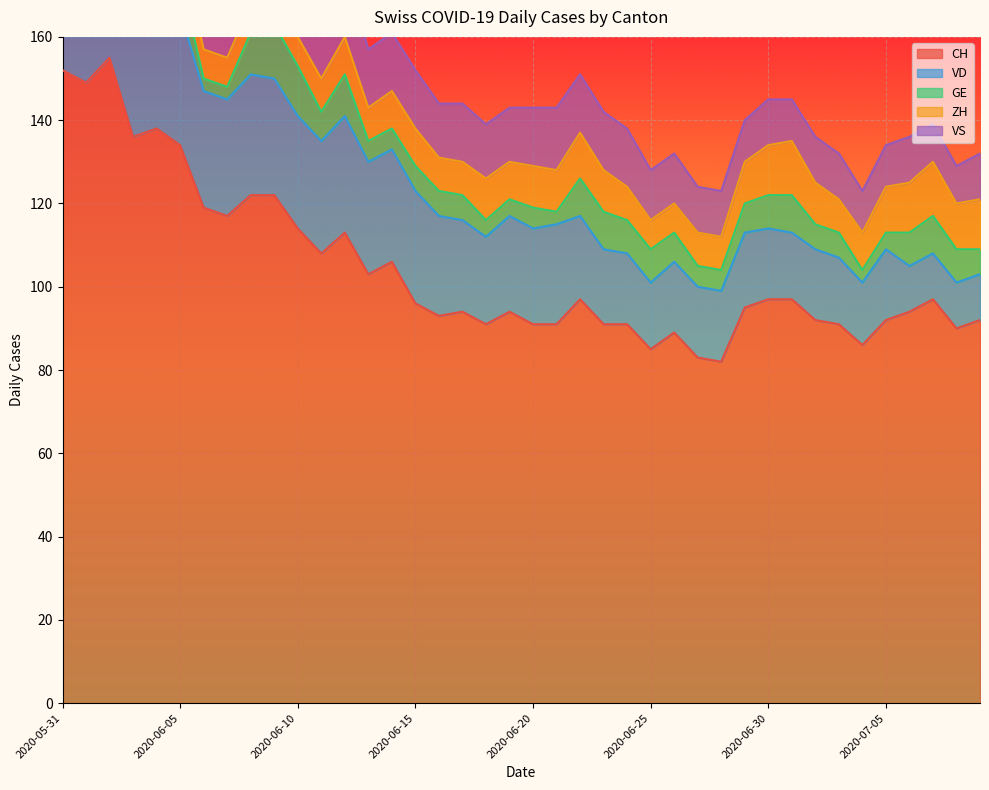

Where is VD nearest to the value 21?

2020-06-18